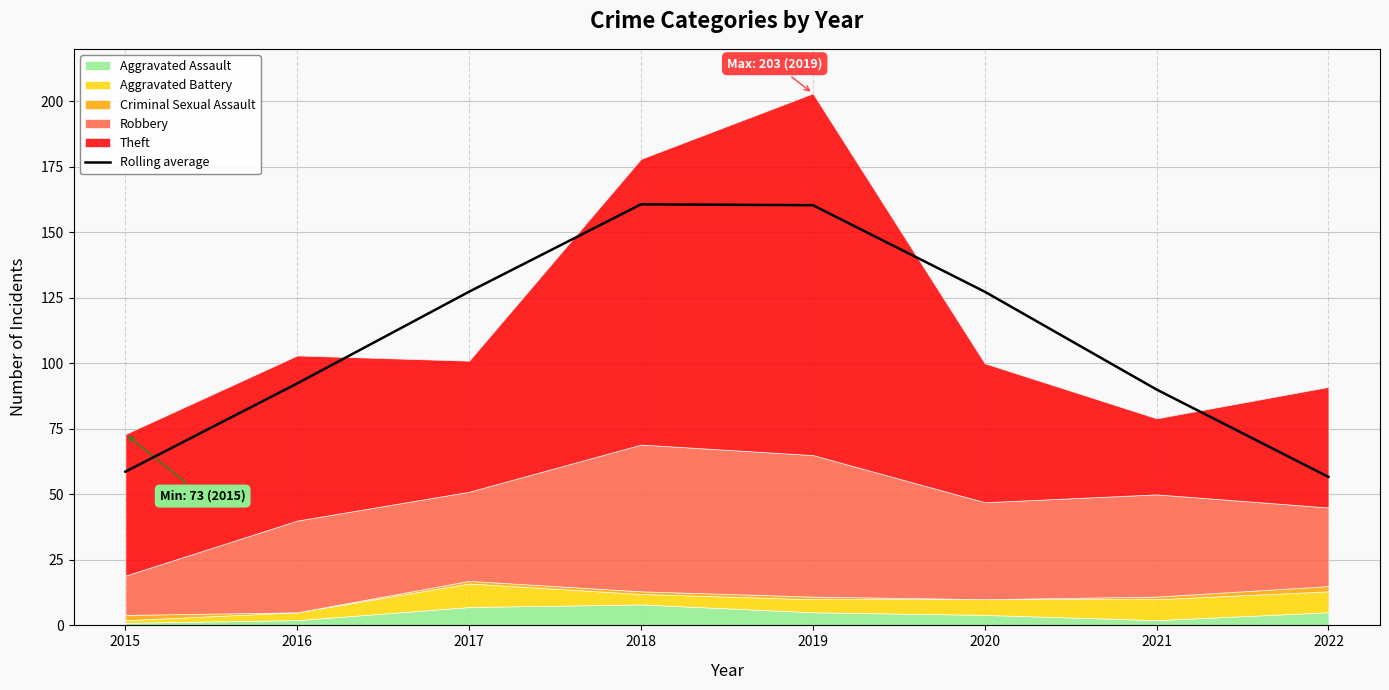

What is the ratio of the value at 2020 to the value at 2018?

0.8